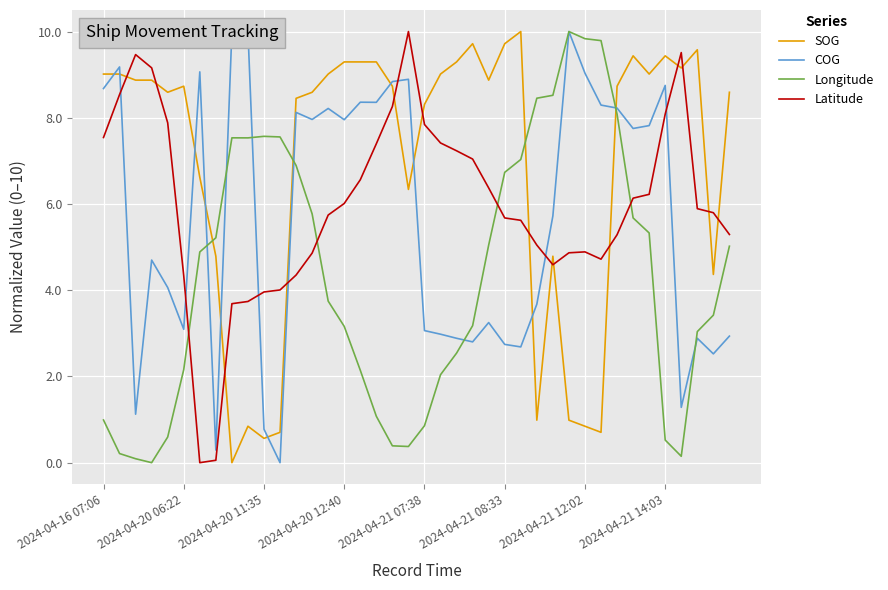

How many times do Latitude and Longitude cross each other?

4